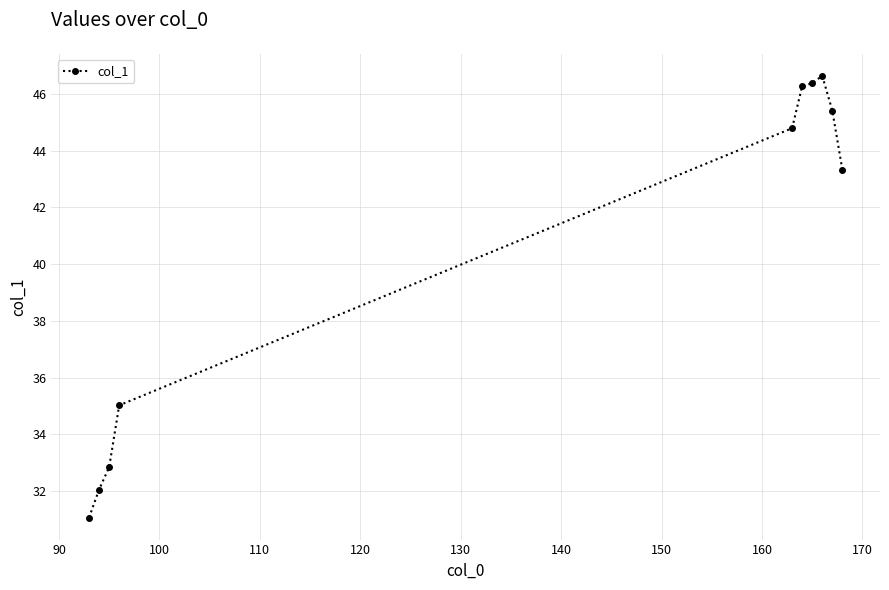

What is the sum of all values?

403.8